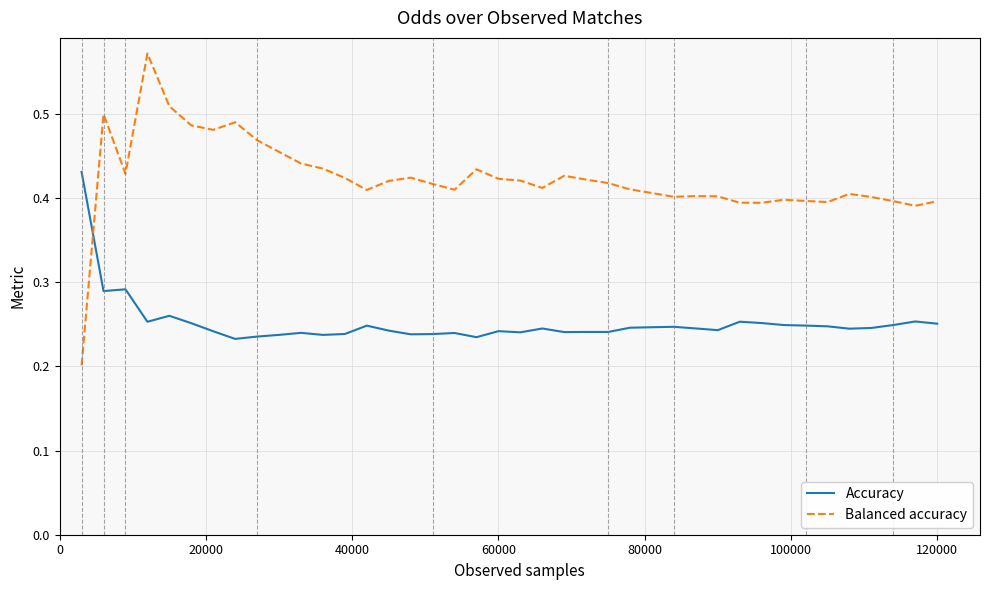

True or false: Accuracy has more than 2 points higher than both neighbors.

True